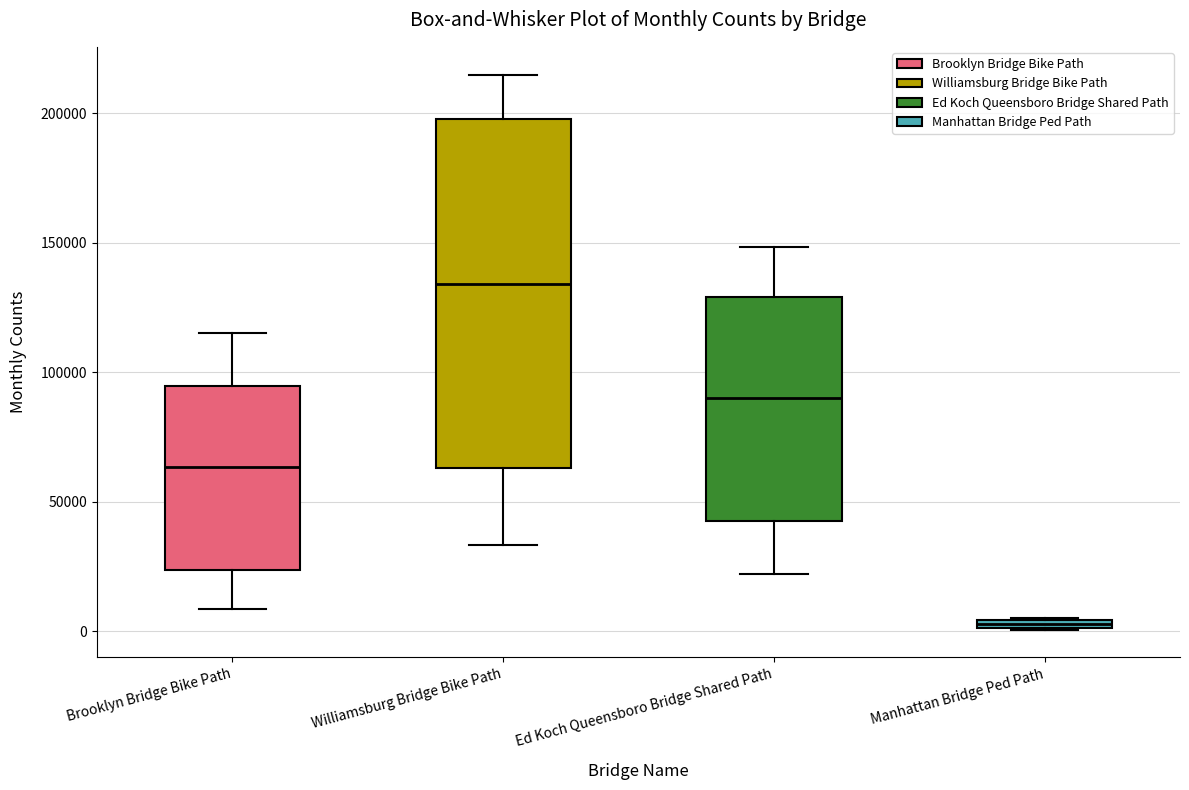

Which box's median line is the lowest?

Manhattan Bridge Ped Path